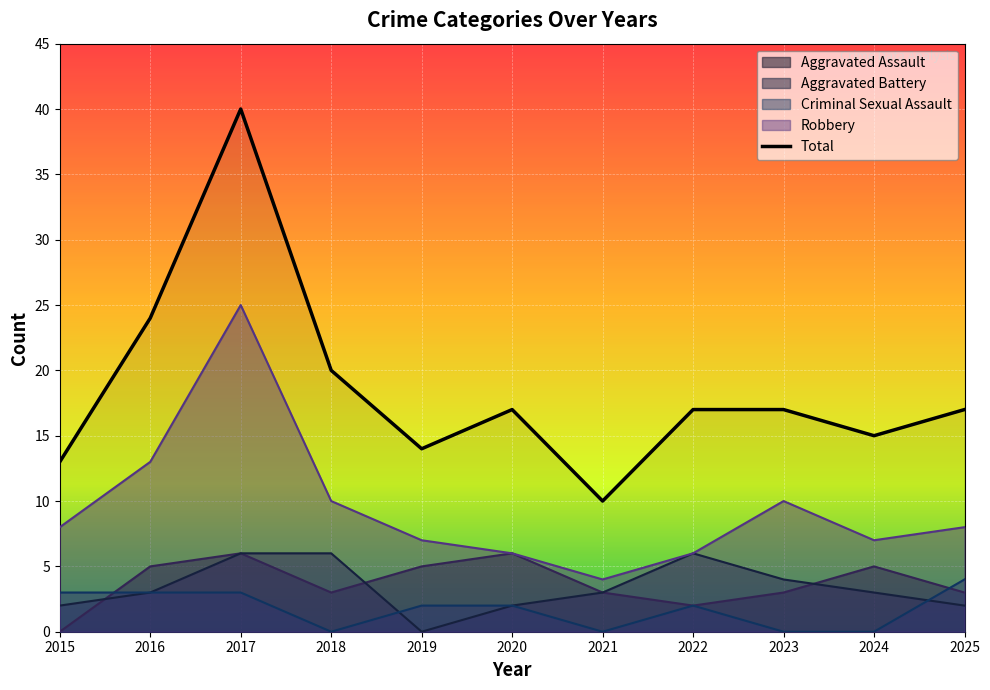

Approximately how many times larger is the value at 2016 compared to 2021?

2.4